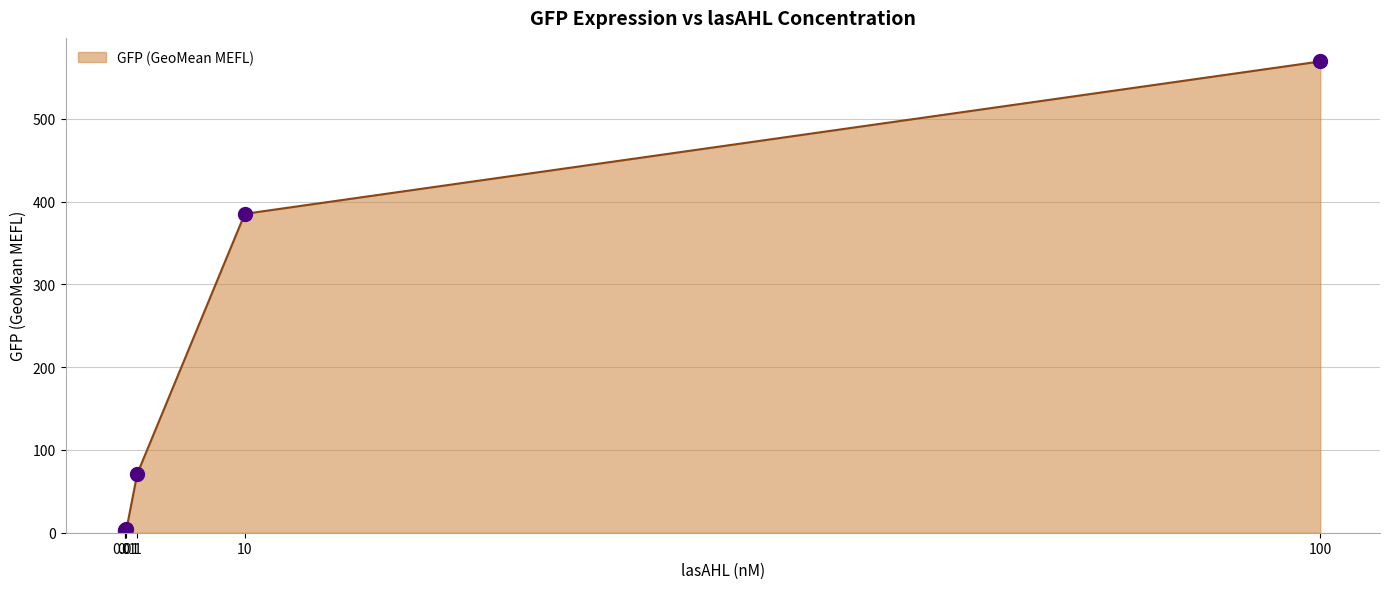

What is the difference between the maximum and second lowest values?

566.5